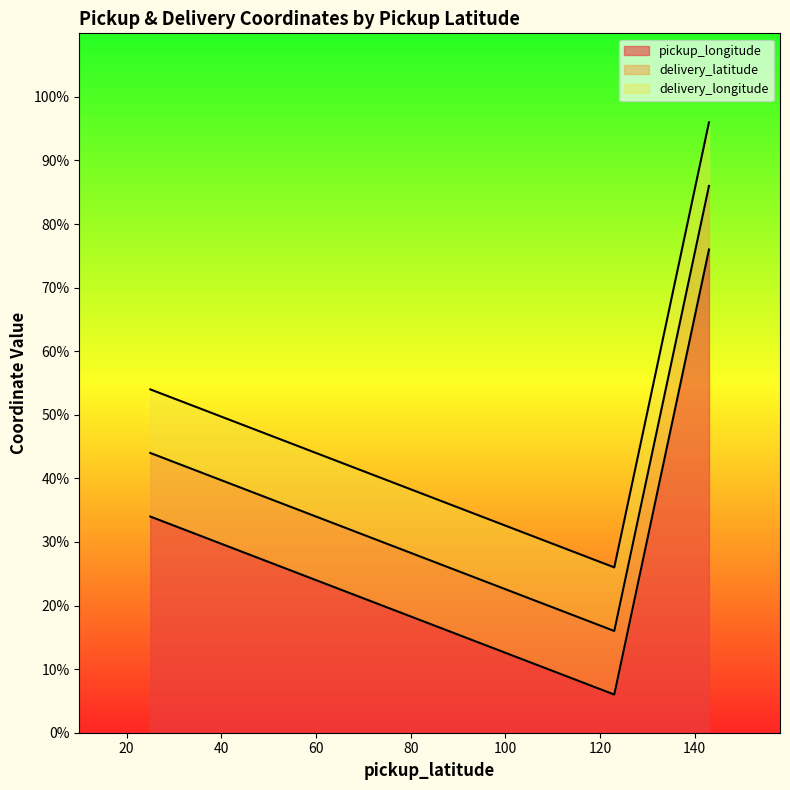

At which label is delivery_longitude closest to 10?

25